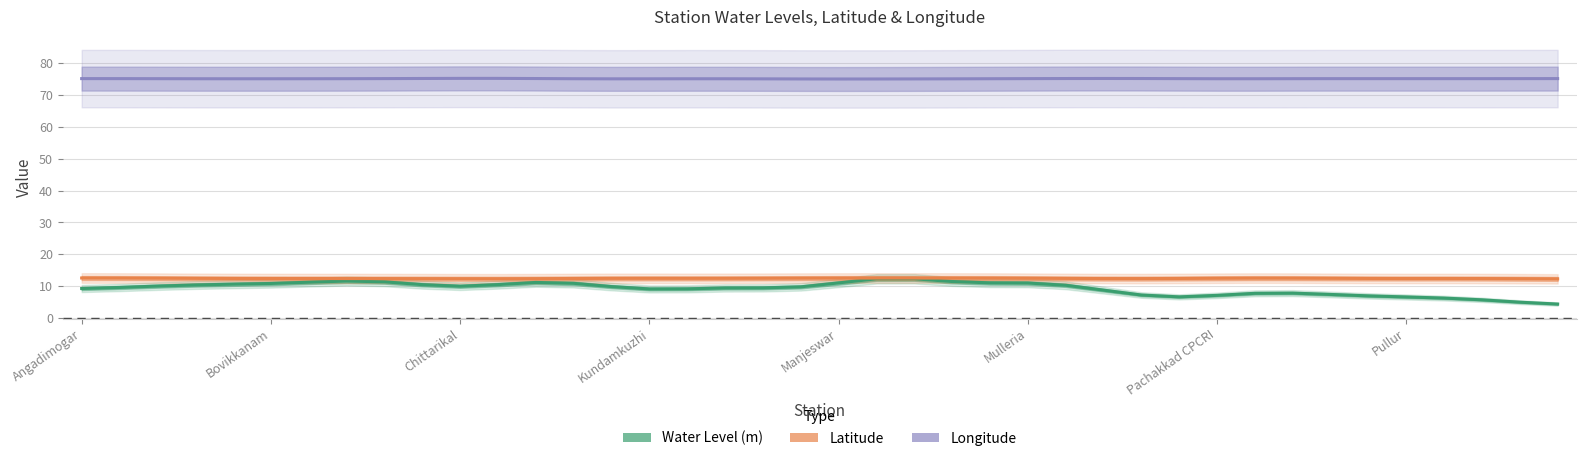

What is the lowest value of the Latitude series?

12.3